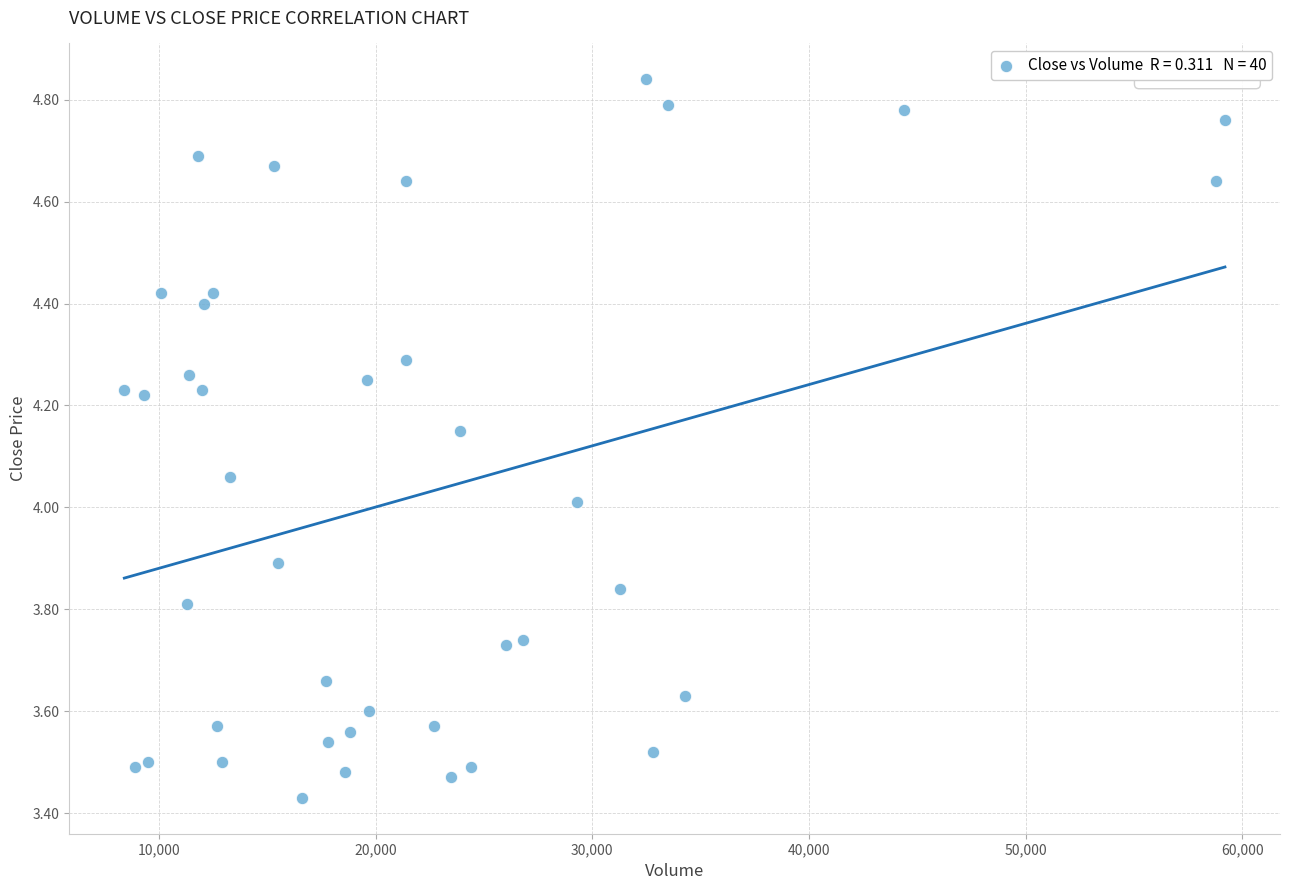

What is the range of X values (max minus min)?

50800.0